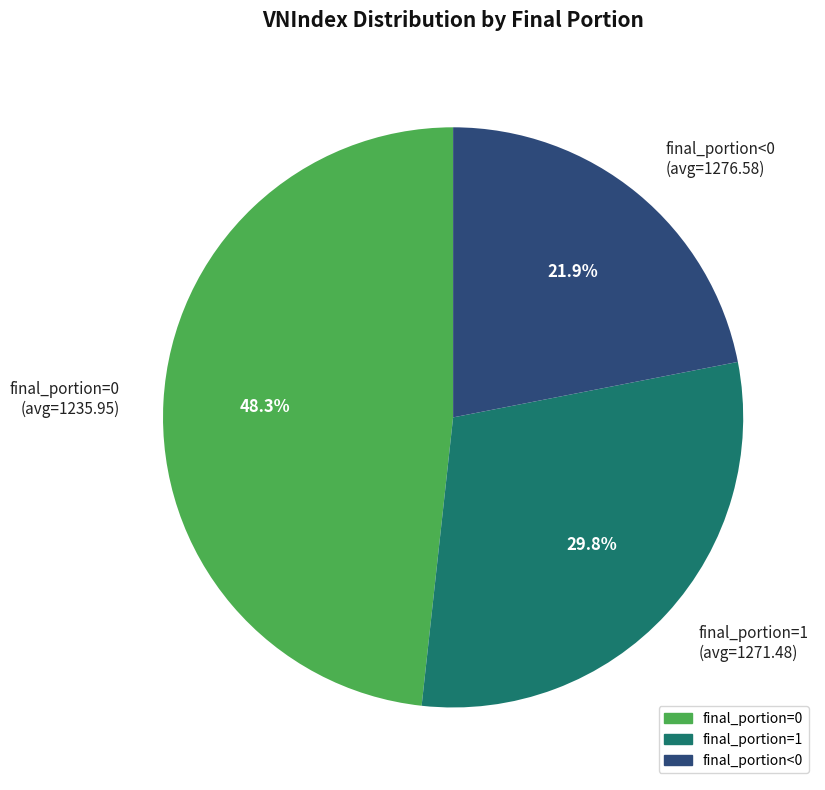

What portion of the pie excludes final_portion=0 (avg=1235.95)?

51.7%